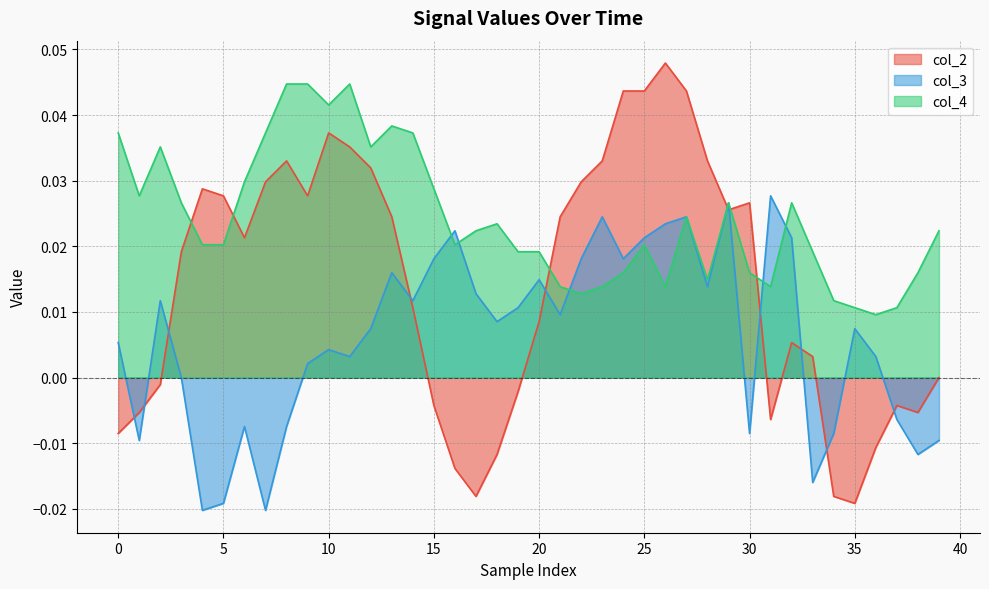

At which category is the sum across all series the highest?

27